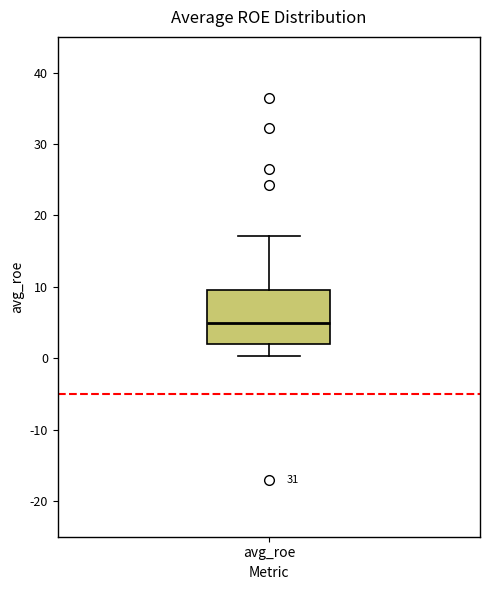

Transcribe this box plot: give where the median line is, the range the box spans, and where the two whiskers end, as read against the y-axis. The values are not printed on the chart, so give them approximately, as read against the axis.

median 5, box 2 to 10, whiskers 0 to 17